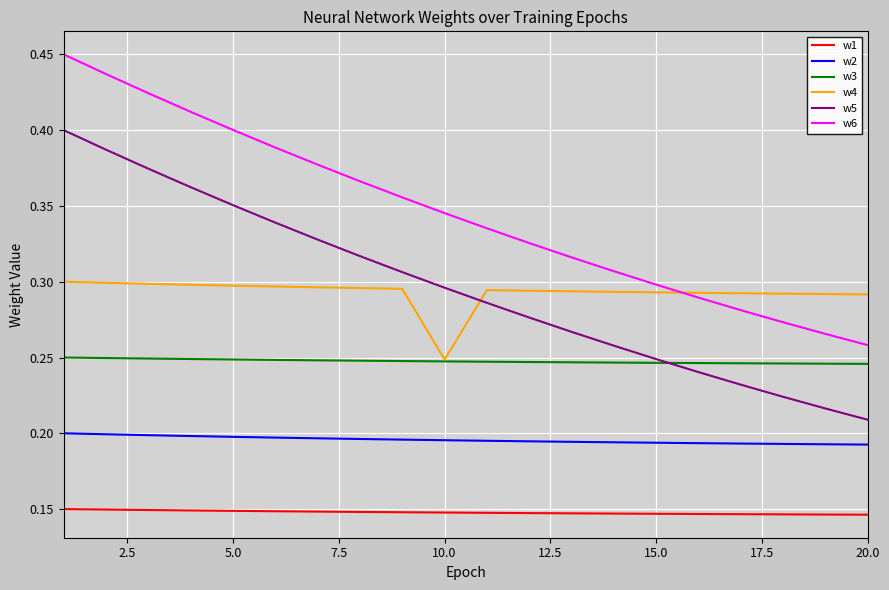

Which series has the largest total across all categories?

w6